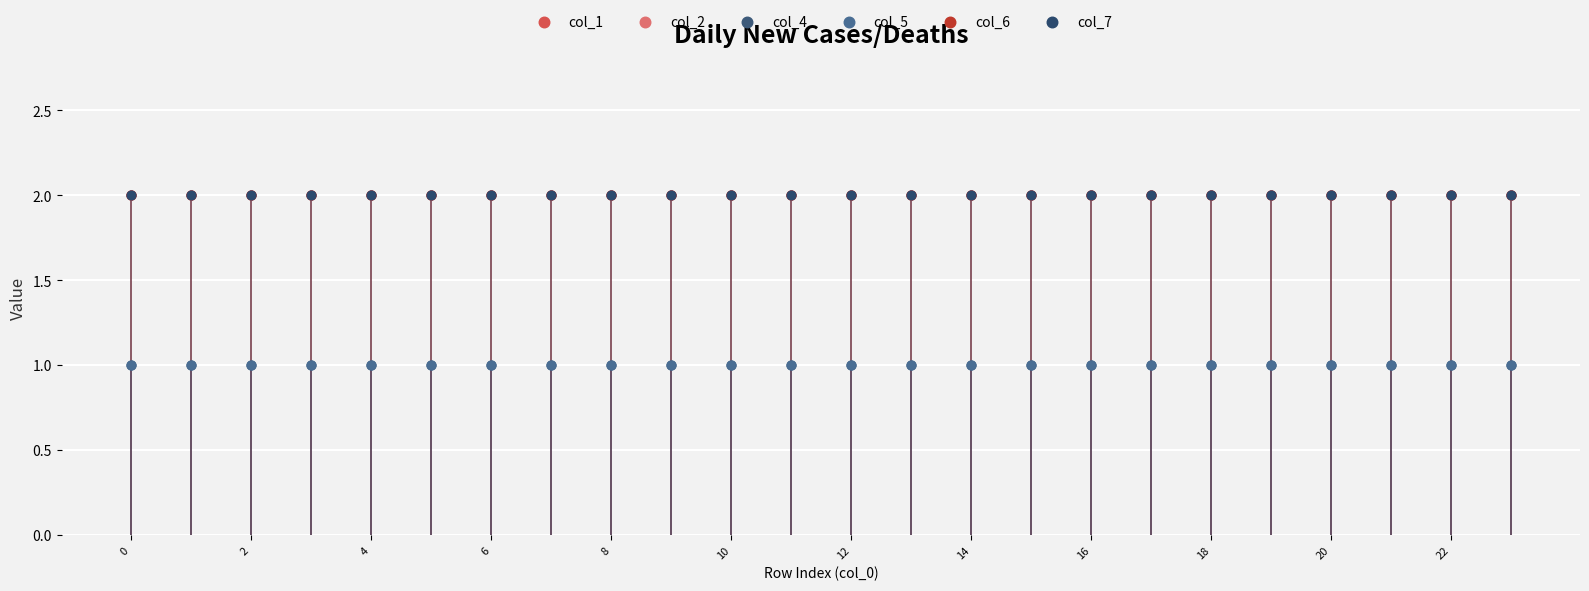

Which series has the largest Y range (max minus min)?

col_1